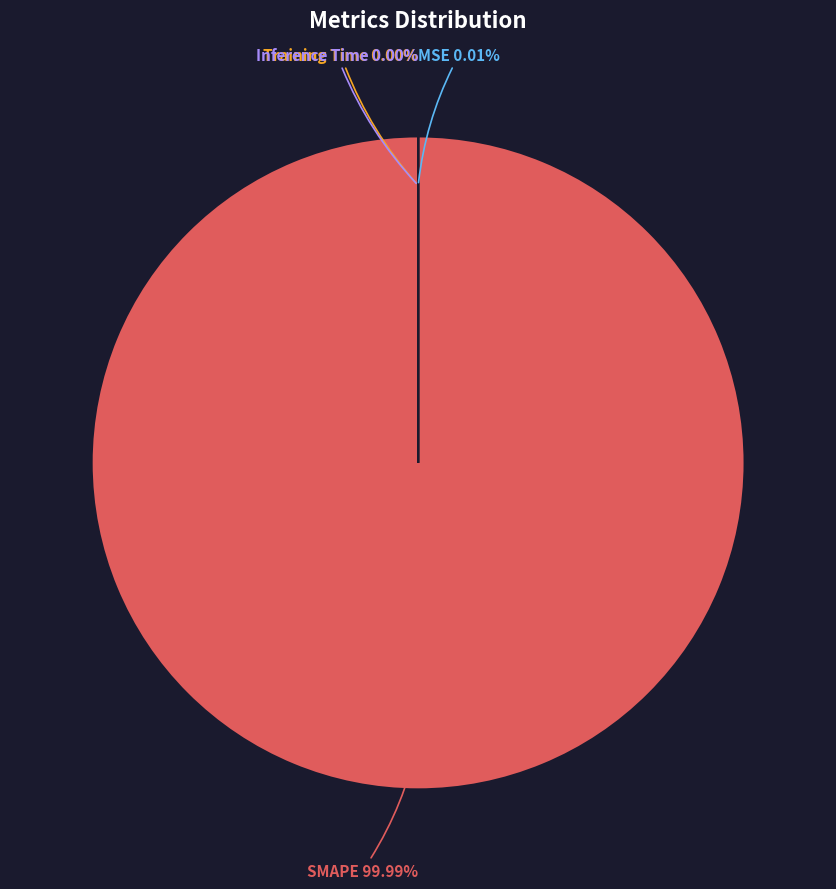

Is there any slice that represents more than half of the pie?

Yes